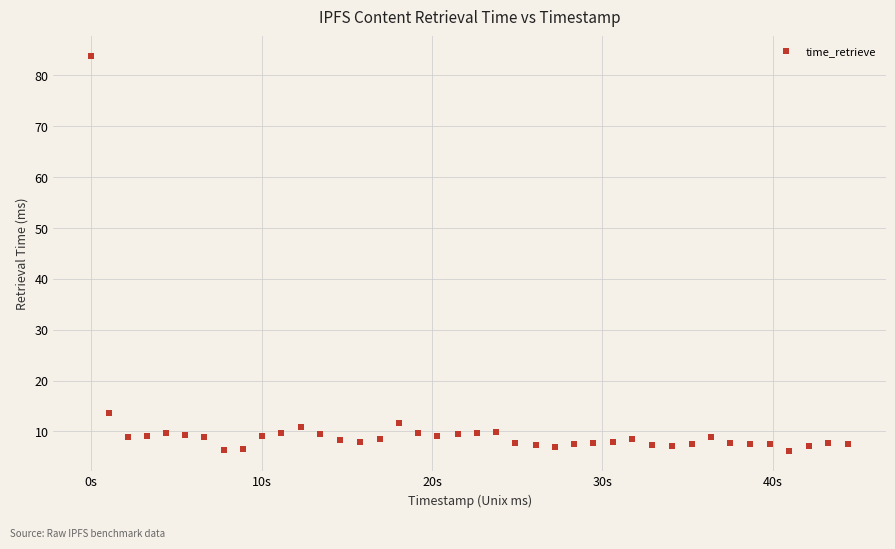

What is the range of Y values (max minus min)?

77.6